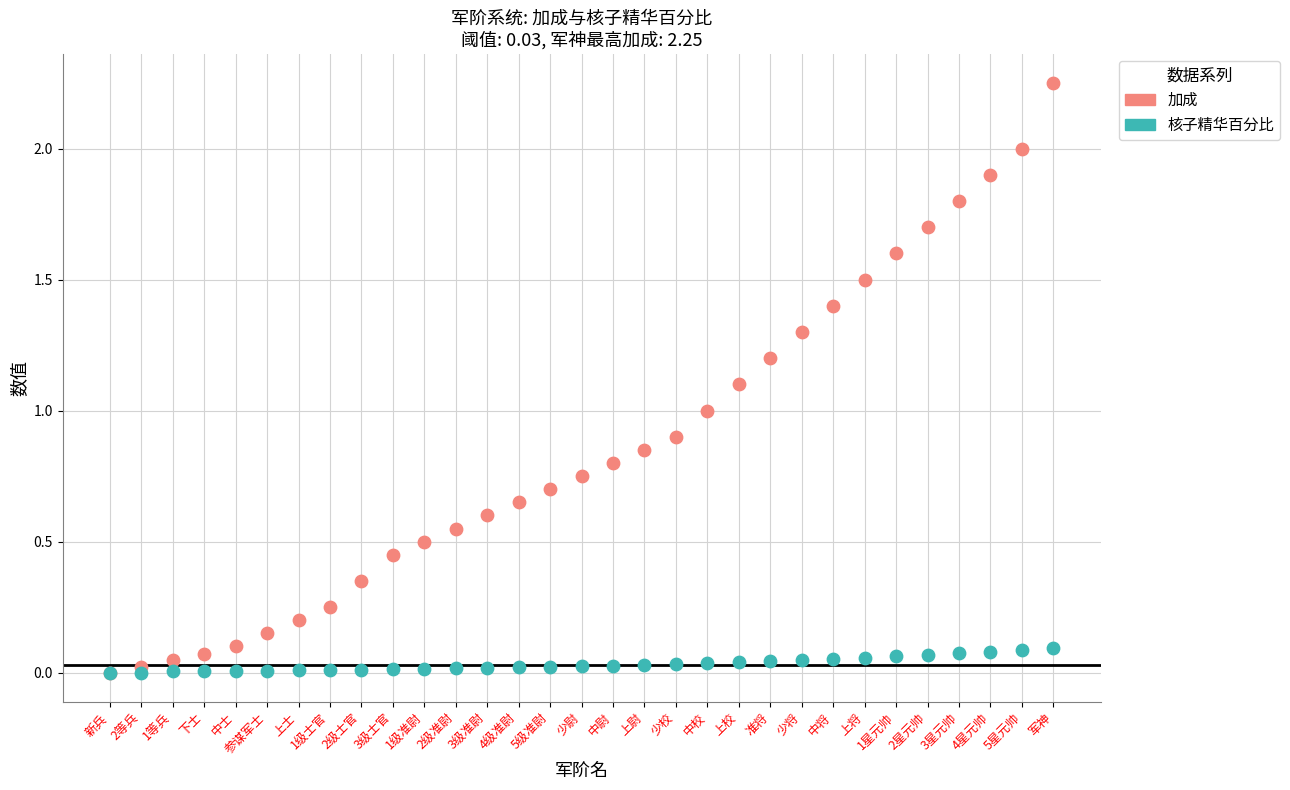

What are all the series names shown in the legend?

加成, 核子精华百分比